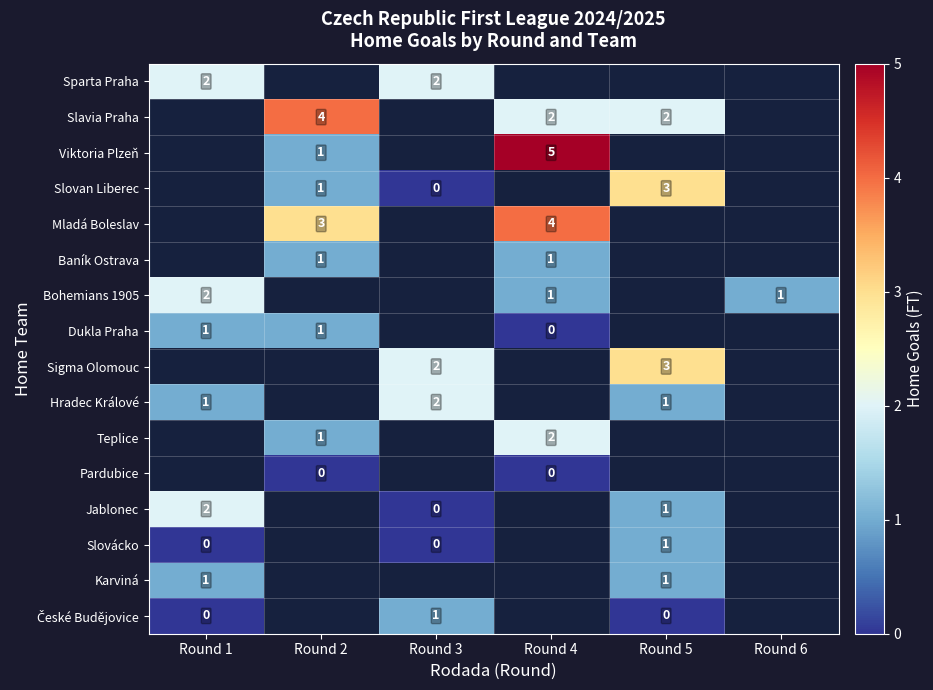

At how many categories does at least one series exceed 3?

2